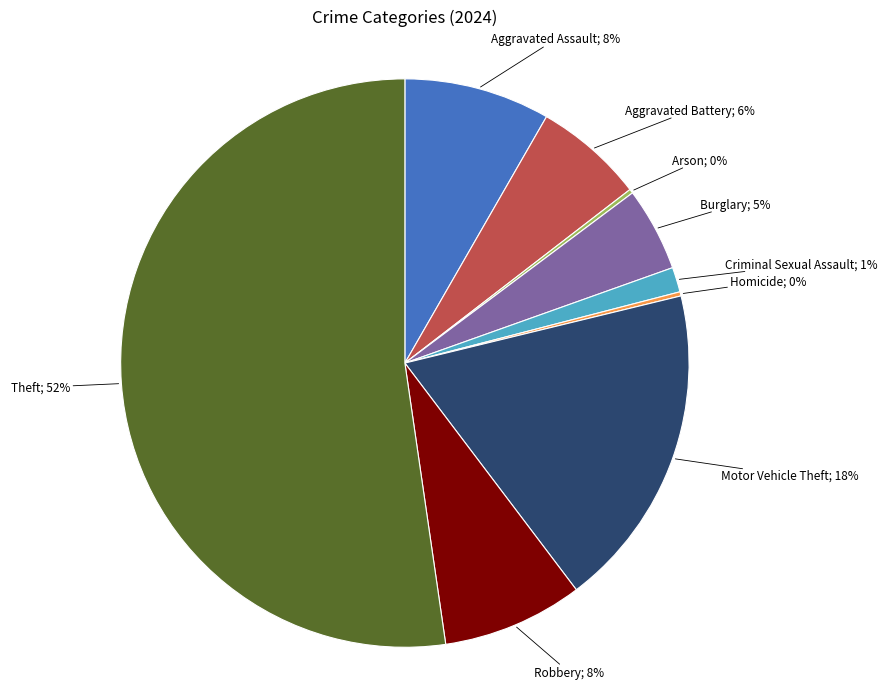

Which category has the biggest portion of the pie?

Theft